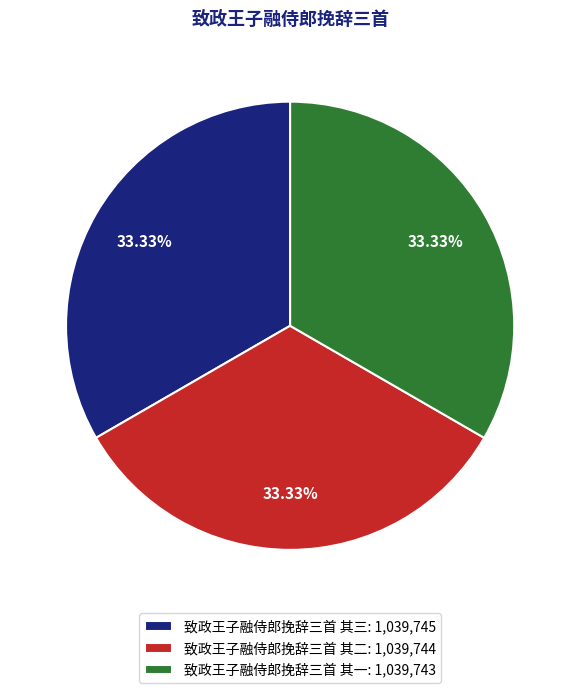

Does any single category account for the majority?

No